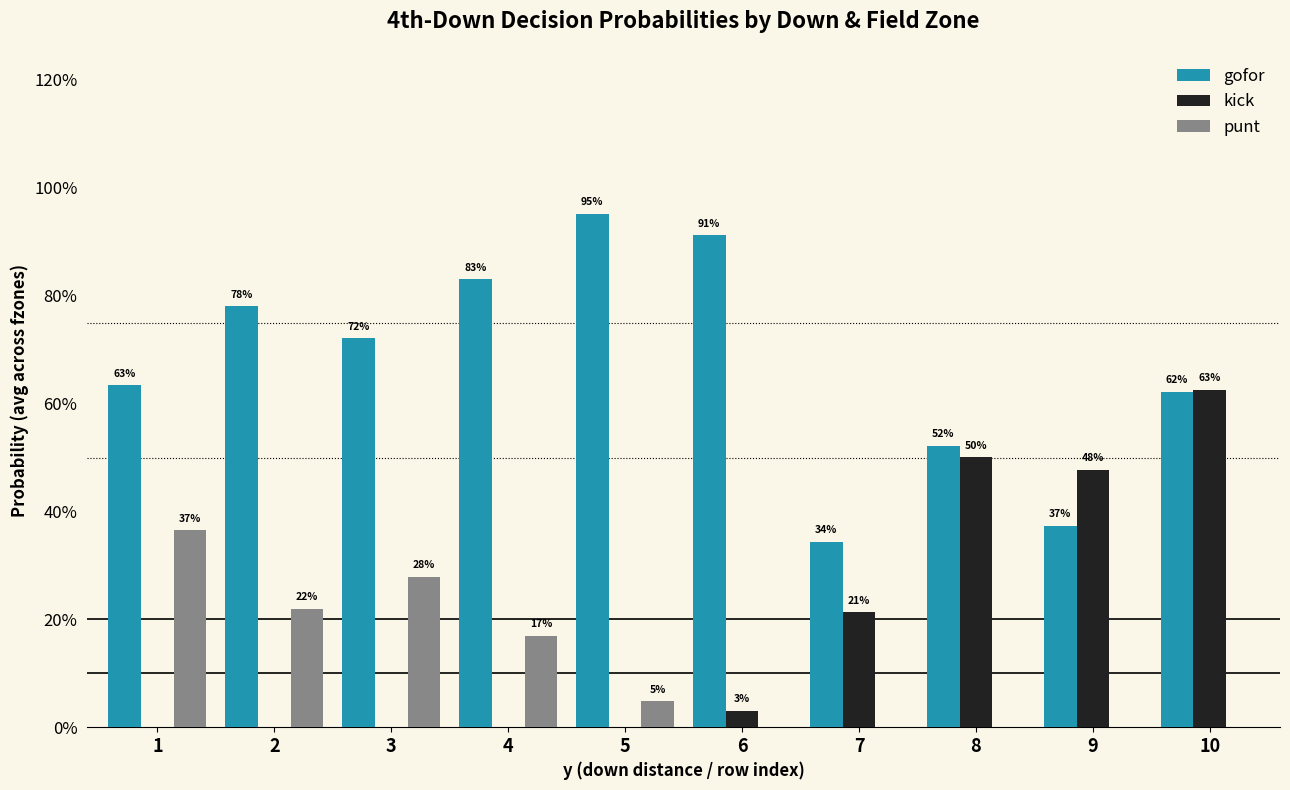

At which category is the sum across all series the highest?

10